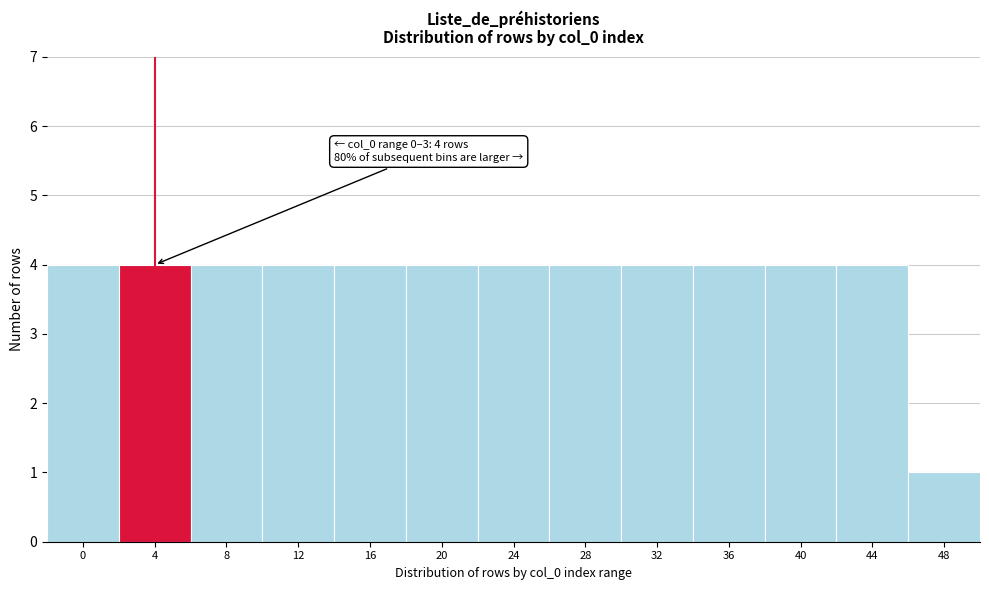

Reading left to right, extract all data points from this chart.

0=4	4=4	8=4	12=4	16=4	20=4	24=4	28=4	32=4	36=4	40=4	44=4	48=1